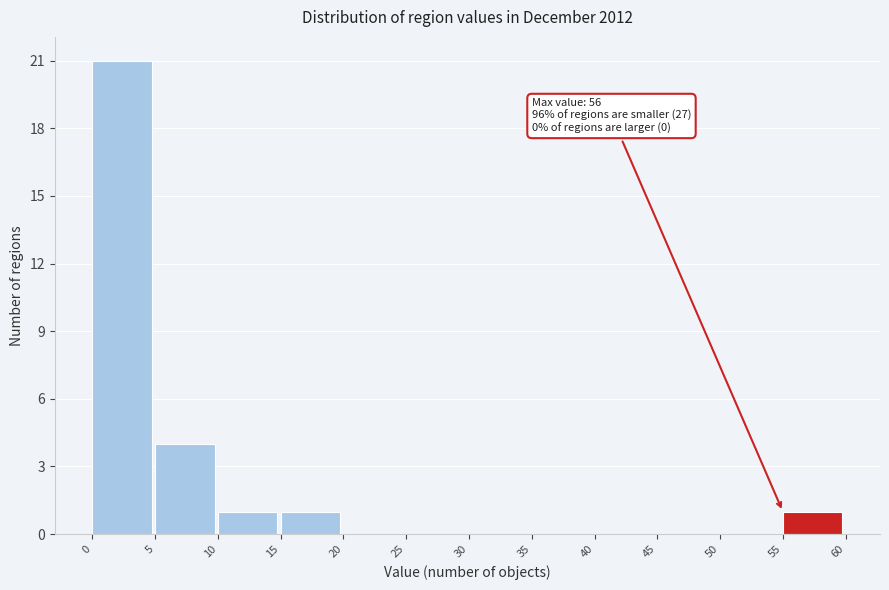

Over which range of the x-axis is the bar tallest?

0 to 5